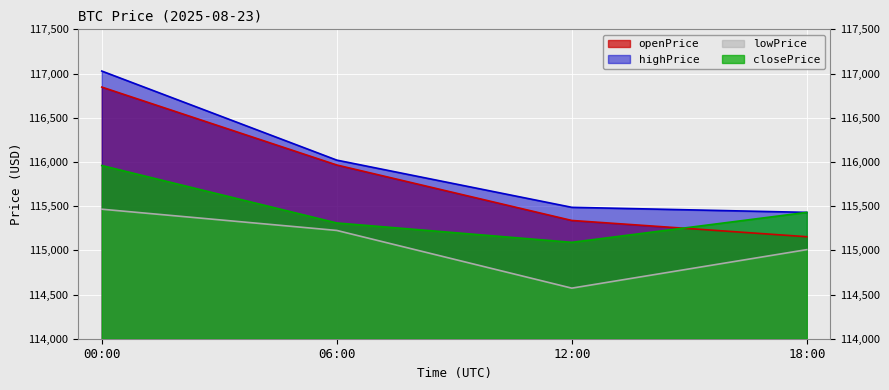

Which category has the lowest value in the lowPrice series?

12:00